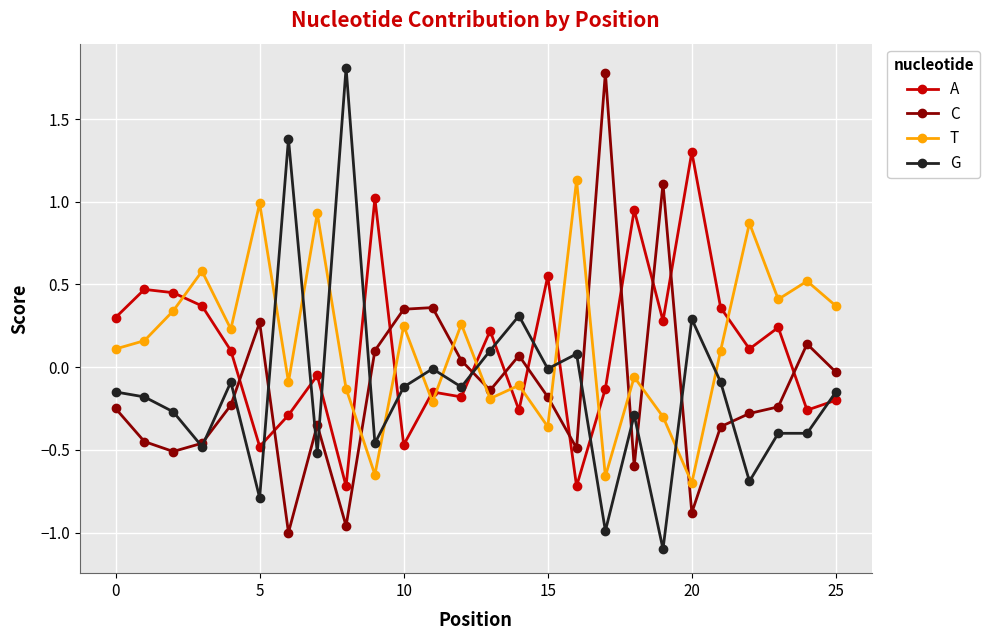

What is the sum of all C values?

-3.2